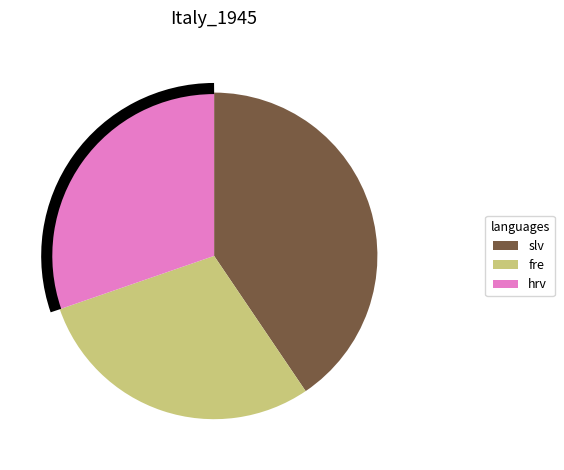

Is fre the majority of the pie?

No